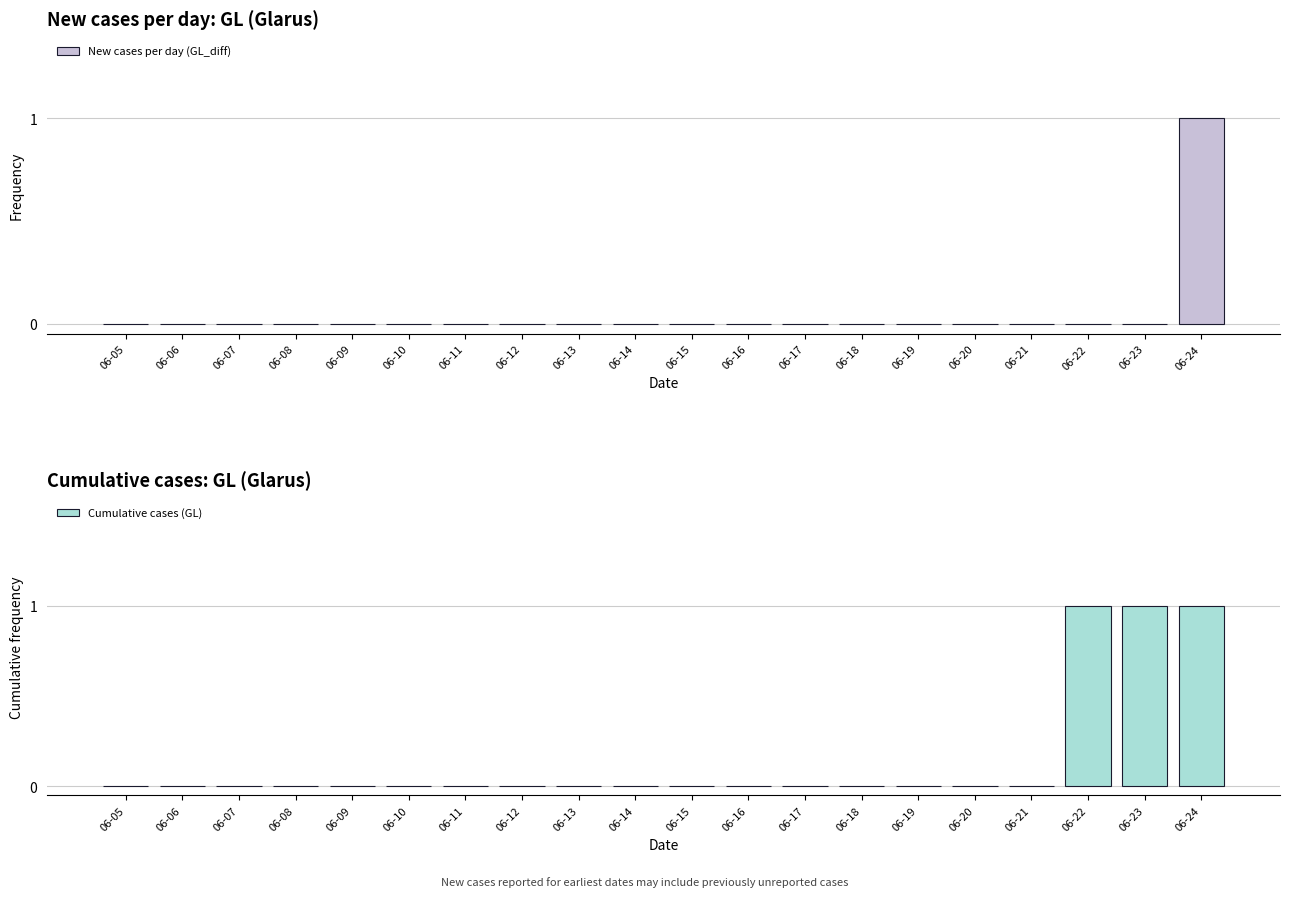

Are the bars horizontal?

No